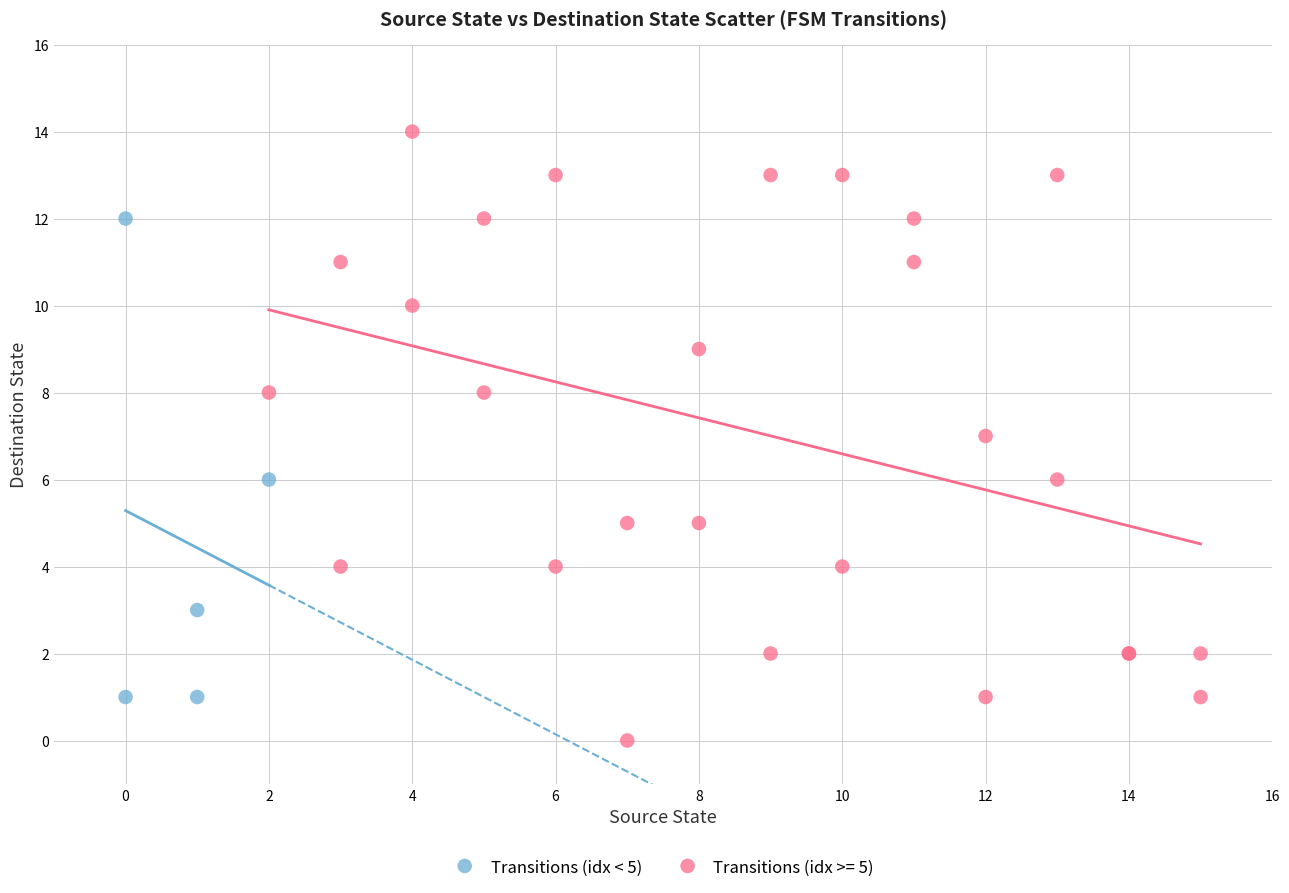

Which series reaches the minimum Y coordinate?

Transitions (idx >= 5)